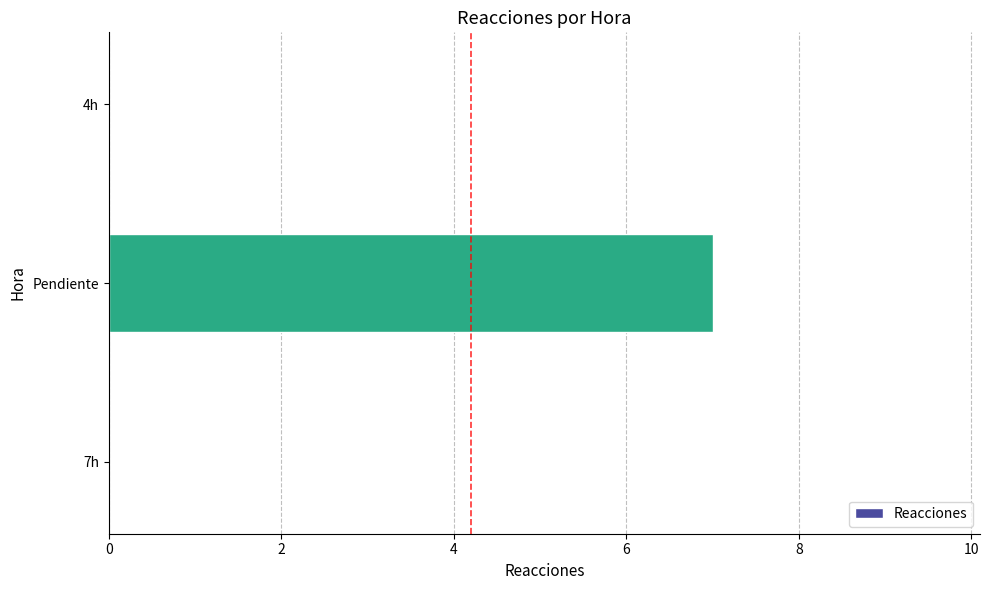

Reading bottom to top, what are all the values shown in this chart?

7h=0	Pendiente=7	4h=0